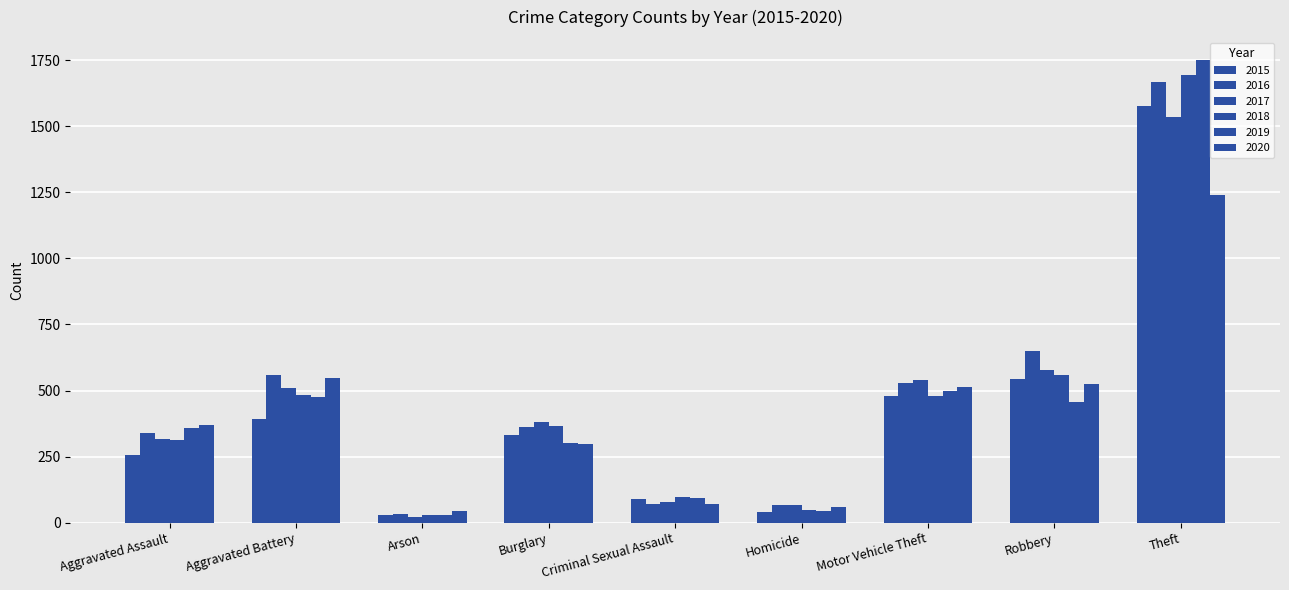

How many values in the 2019 series are below 357?

4